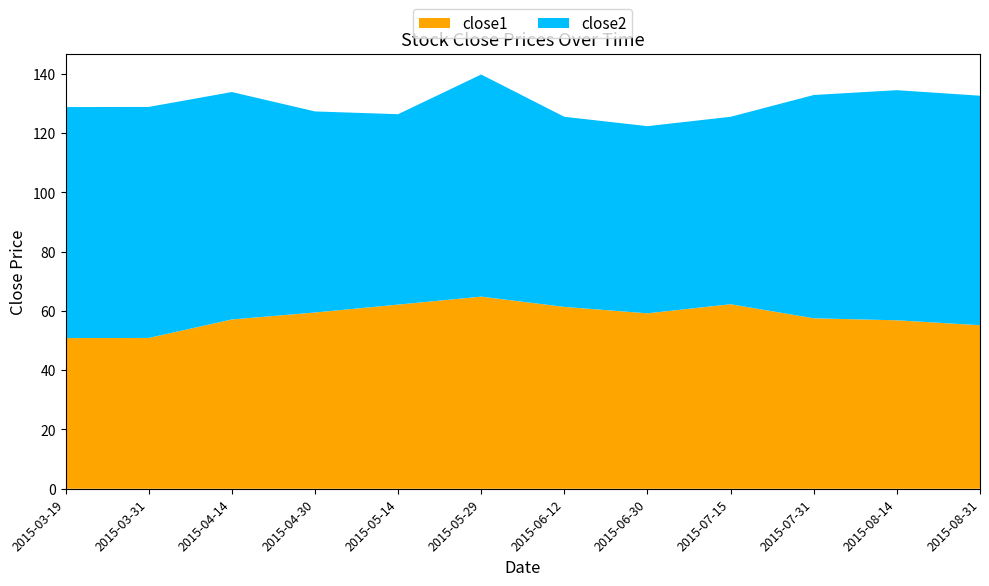

Reading left to right, transcribe all the data shown in this chart.

close1: 50.8	50.9	57.1	59.5	62.1	64.8	61.4	59.2	62.3	57.5	56.8	55.2
close2: 78.0	78.0	76.8	67.8	64.2	75.0	64.2	63.1	63.2	75.3	77.7	77.5